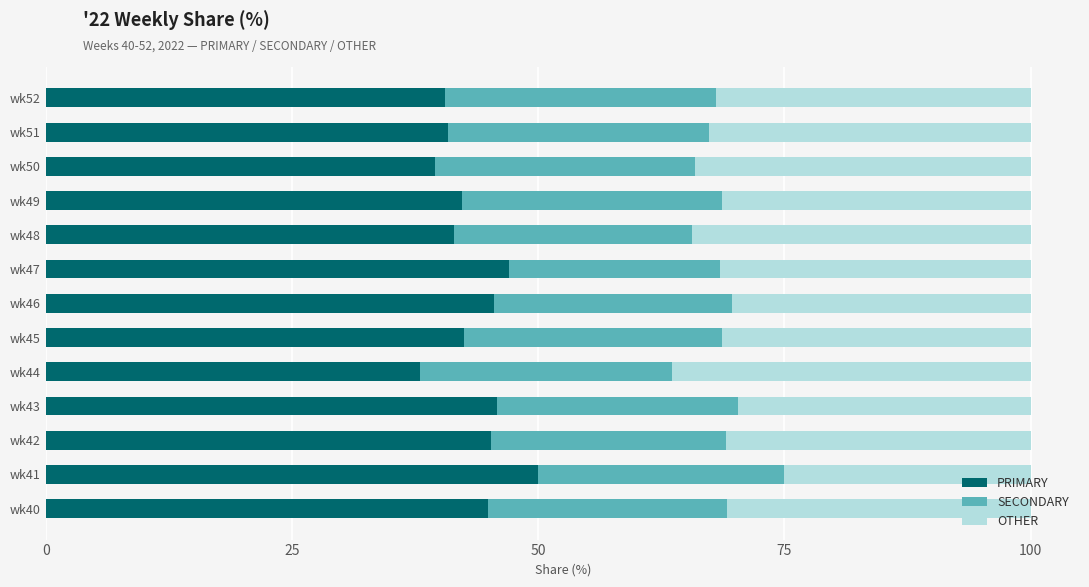

What is the total value across all series at wk51?

100.0